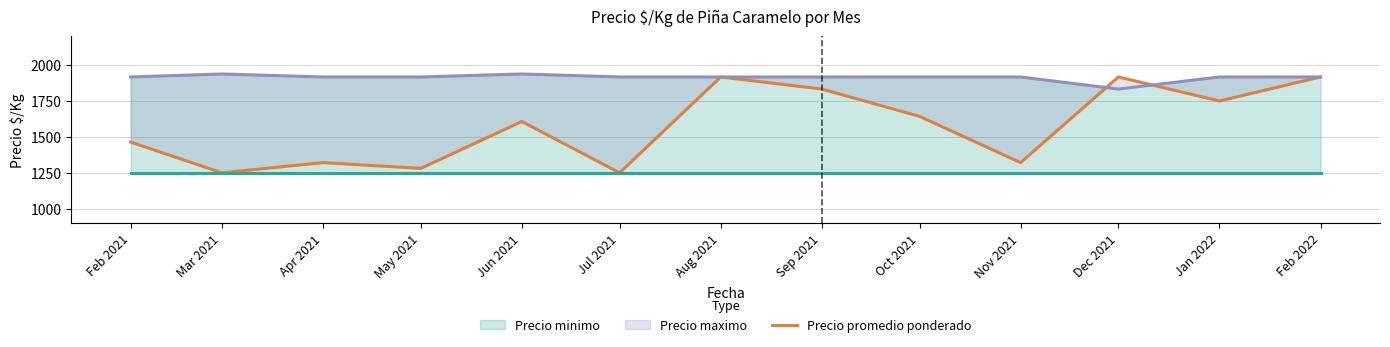

Which category has the lowest value in the Precio minimo series?

Dec 2021